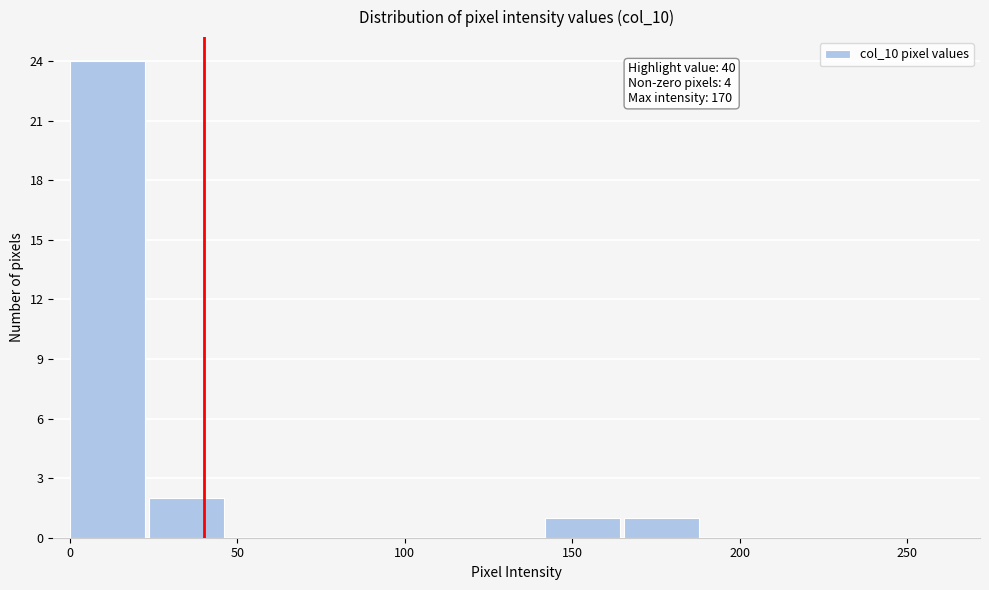

Over which range of the x-axis is the bar tallest?

0 to 25